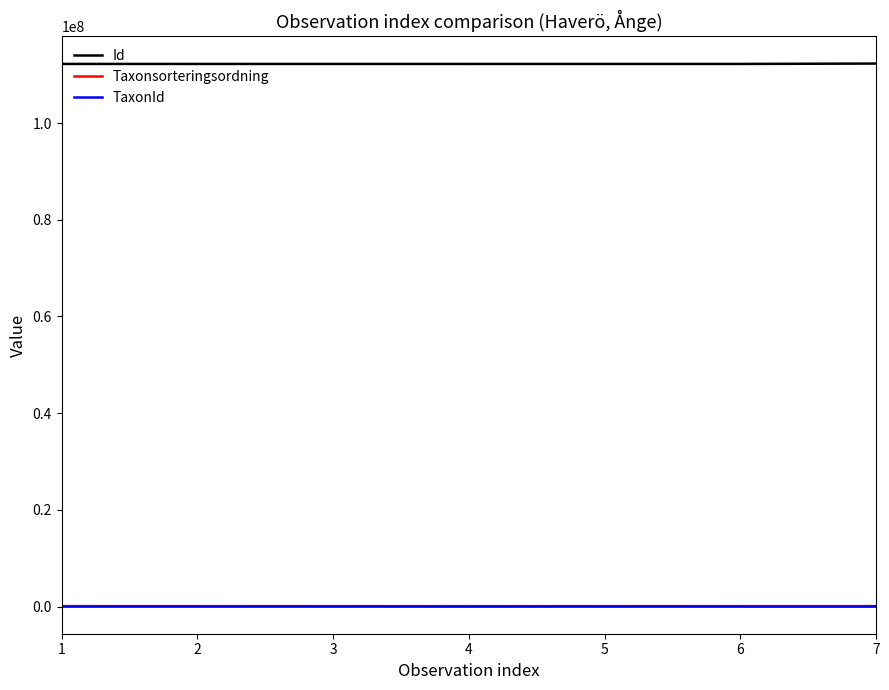

True or false: TaxonId and Id cross at least once.

False